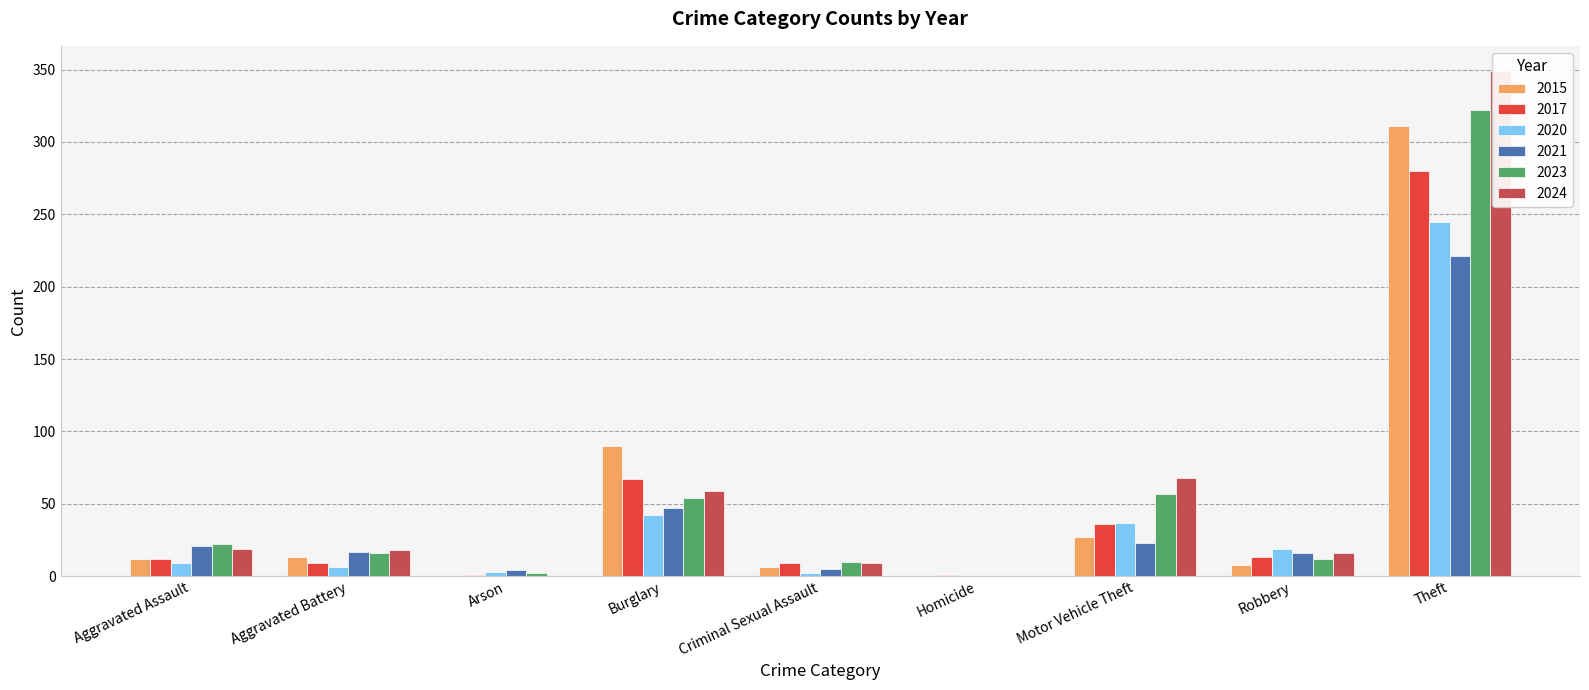

What is the maximum value for 2023?

322